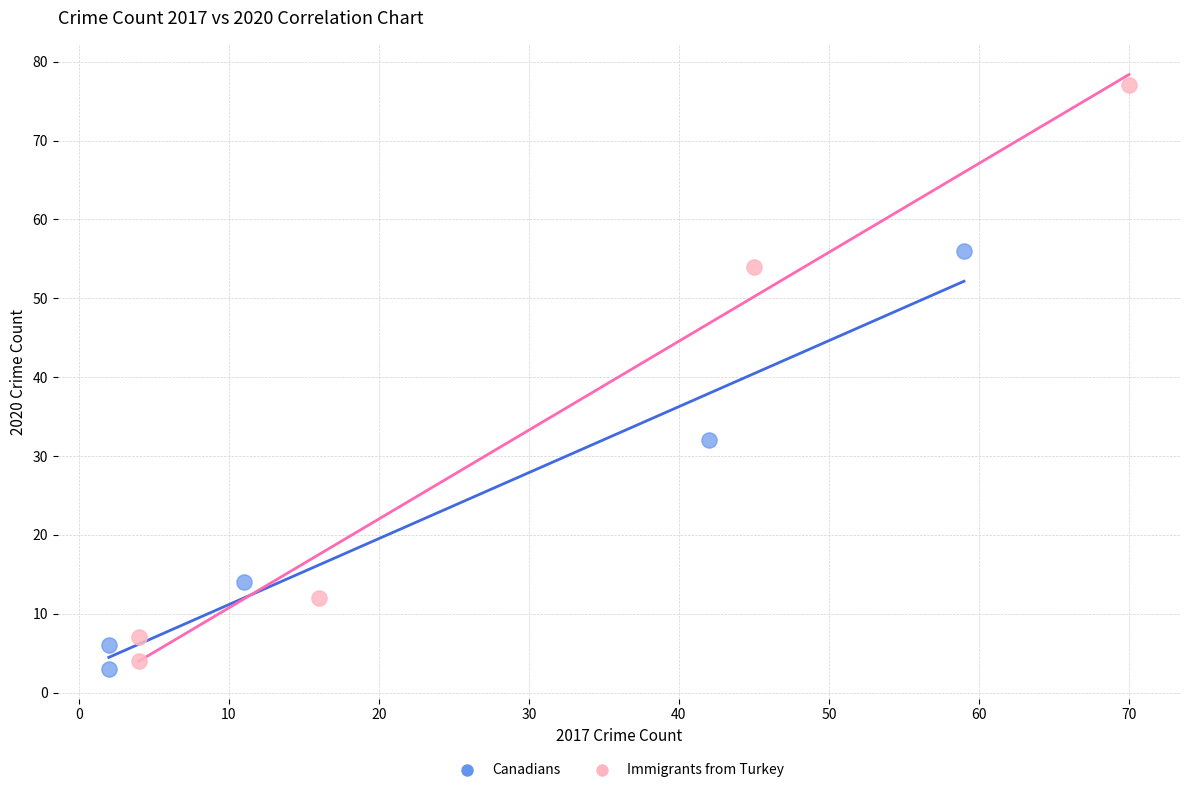

Which series has the largest Y range (max minus min)?

Immigrants from Turkey